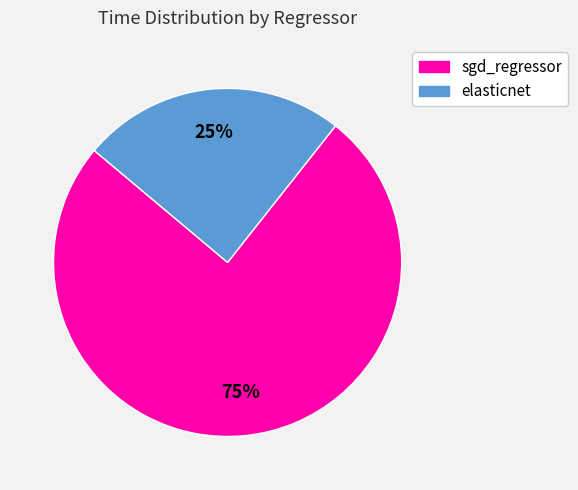

Count the number of slices in the pie.

2